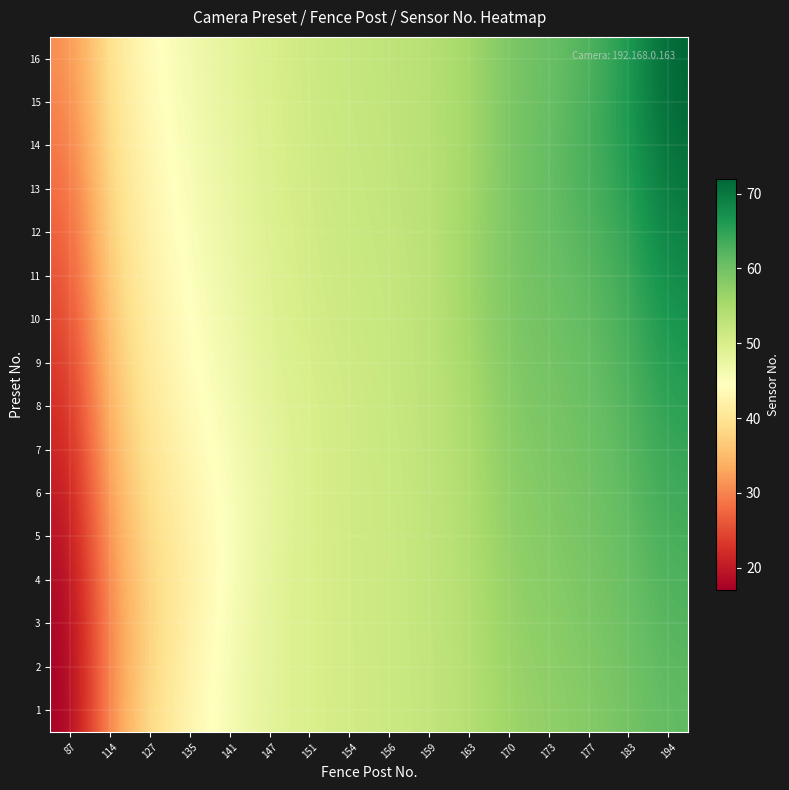

What is the spread (max minus min) of values at 127?

5.9